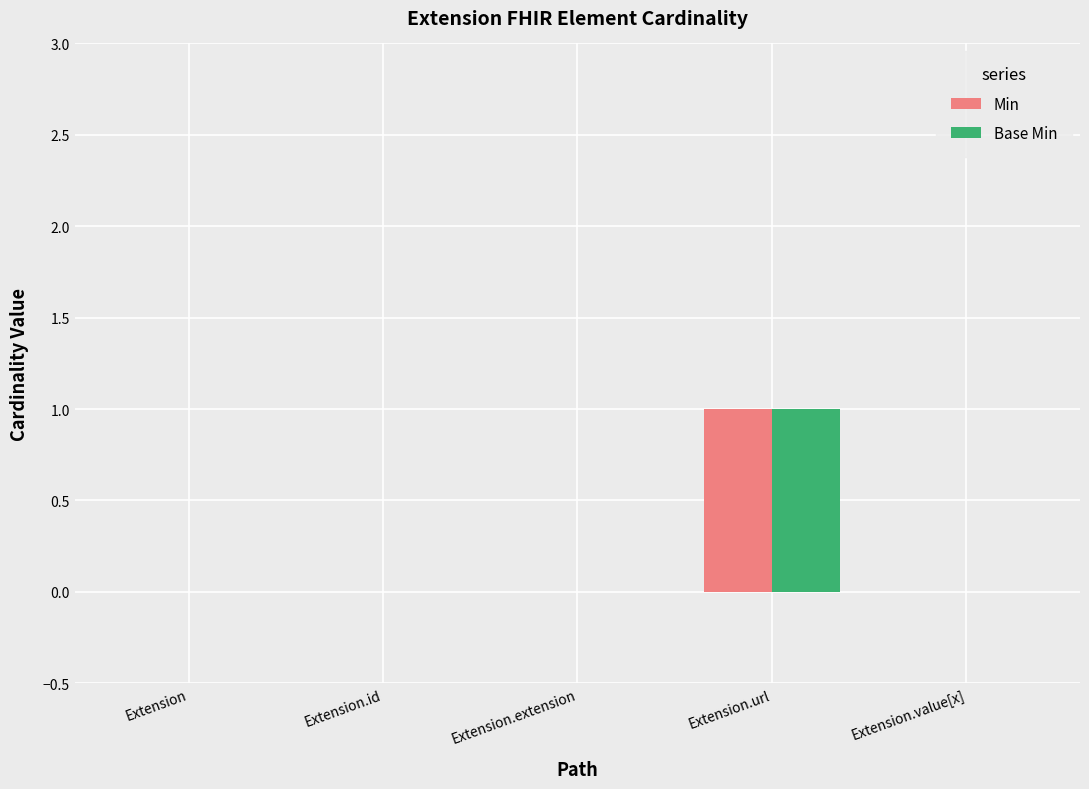

Reading right to left, extract all data points from this chart.

Min: 0	1	0	0	0
Base Min: 0	1	0	0	0